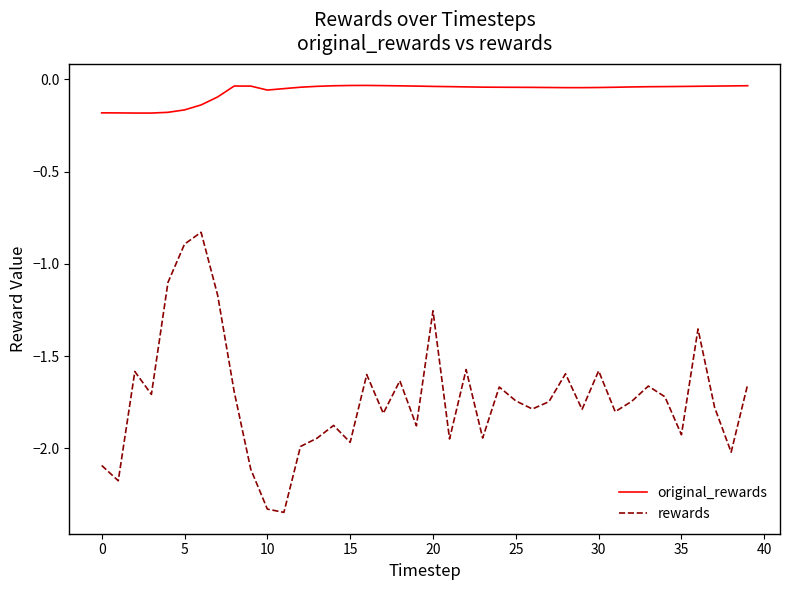

What is the difference between the maximum and minimum values in the rewards series?

1.5